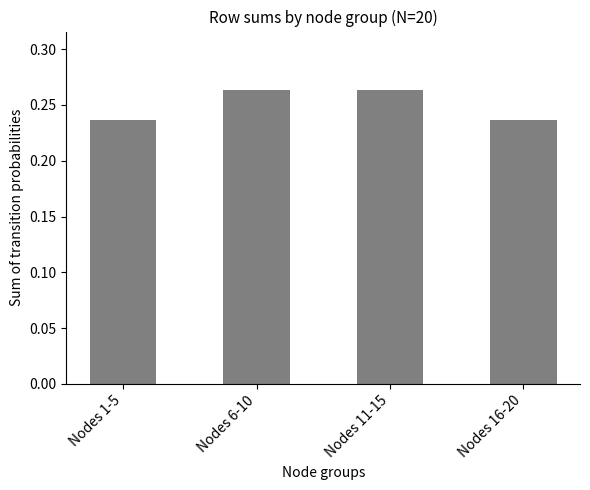

How many data points does each series have?

4